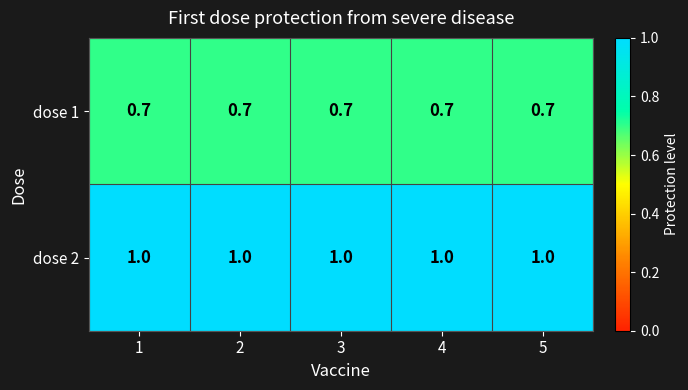

At 2, list the series in order from smallest to largest.

dose 1, dose 2